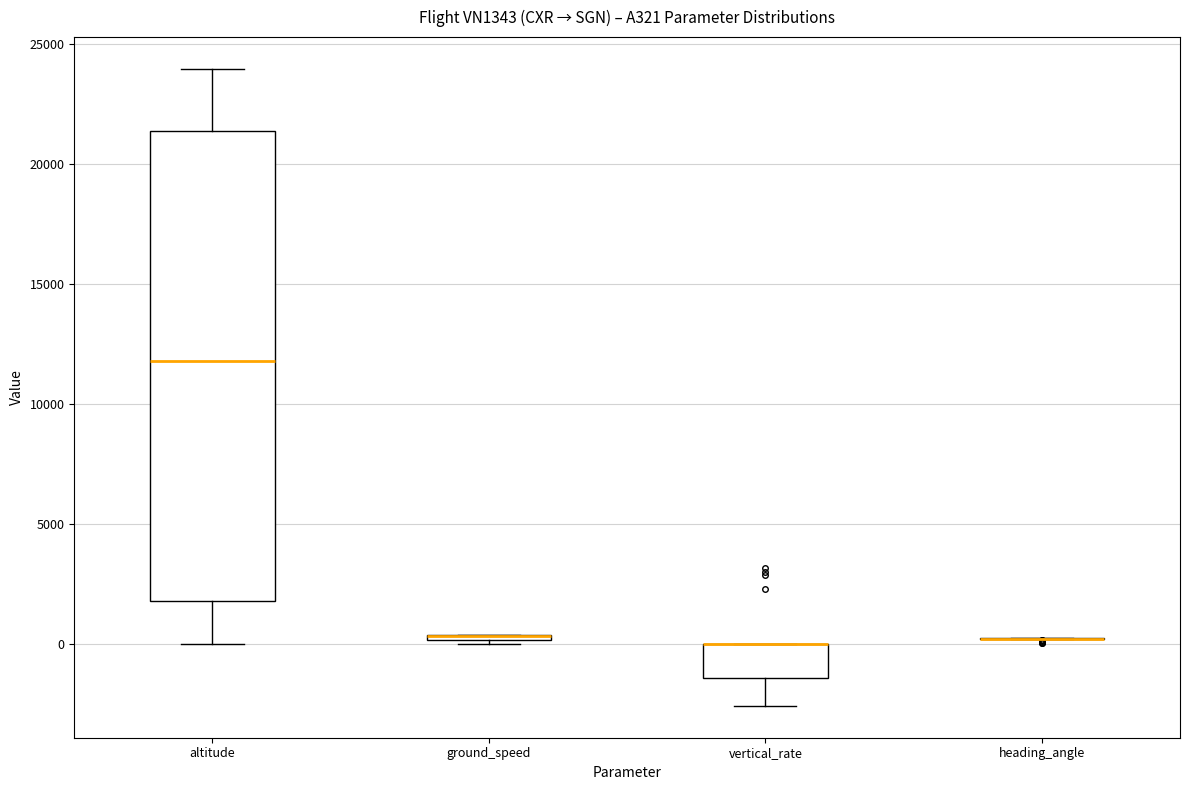

Comparing the boxes themselves (not the whiskers), which one is the tallest?

altitude